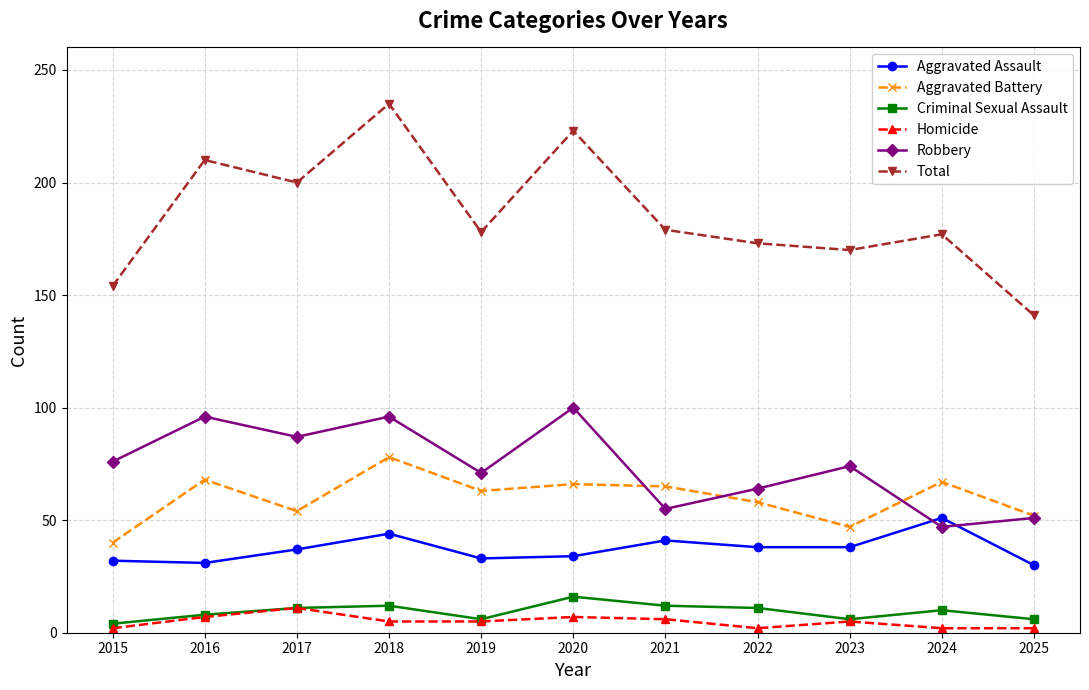

At which label does Aggravated Battery reach its minimum?

2015